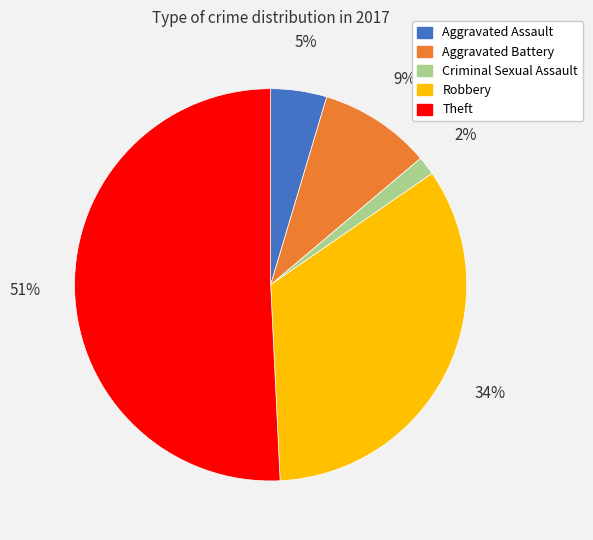

To the nearest percent, what is the difference between the largest and smallest slice percentages?

49%